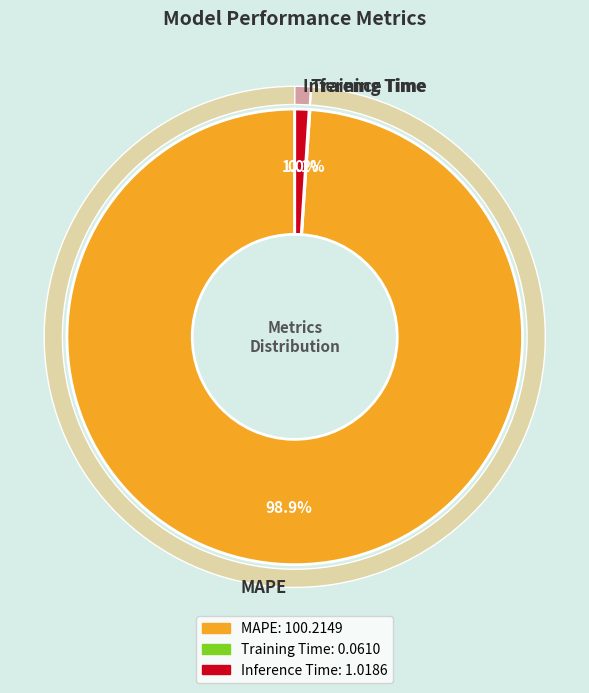

Count the number of slices in the pie.

3